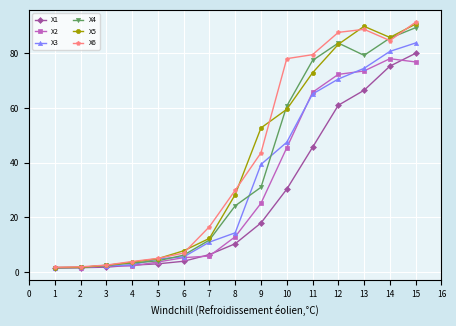

At how many categories does at least one series exceed 58?

6